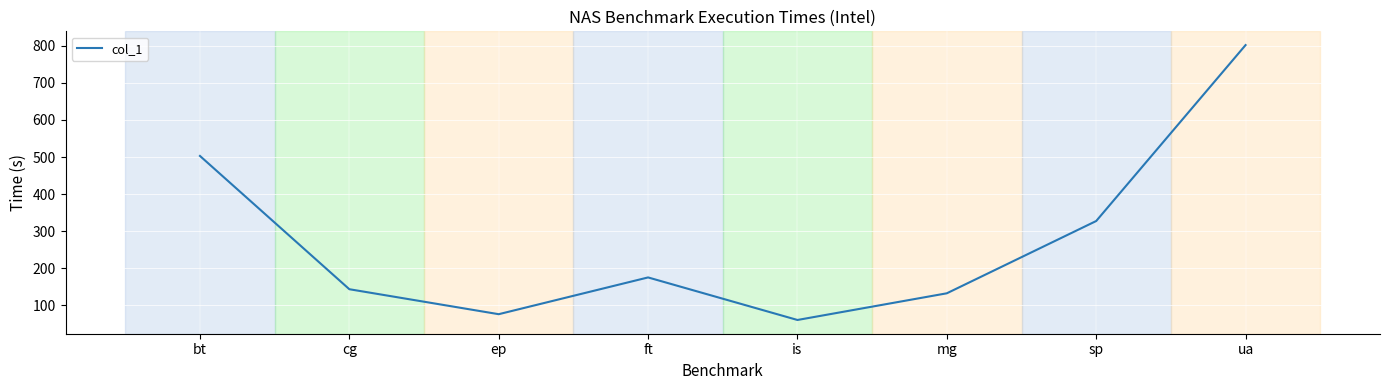

How many series are shown in this chart?

1